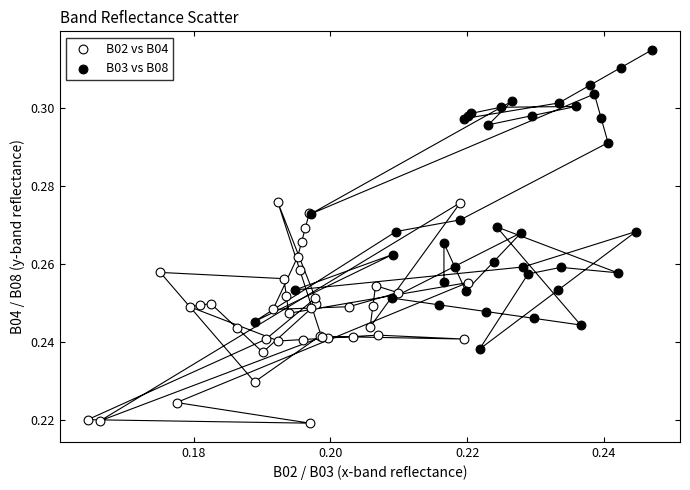

Which series reaches the maximum Y coordinate?

B03 vs B08